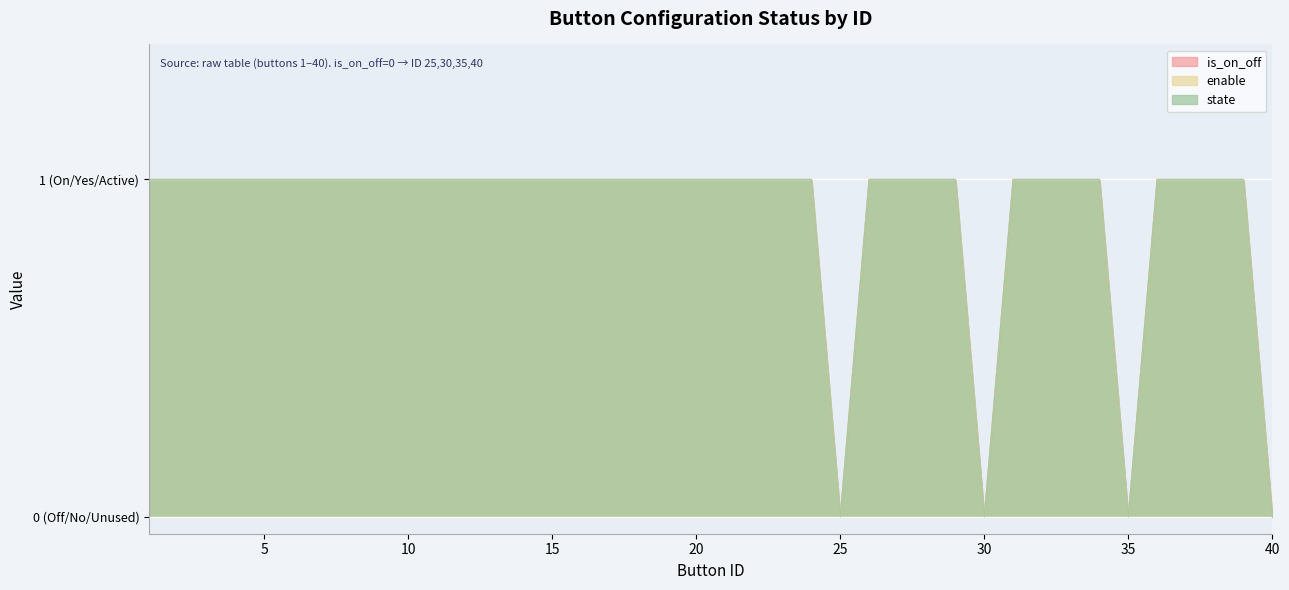

Which series changed the most between 31 and 39?

is_on_off